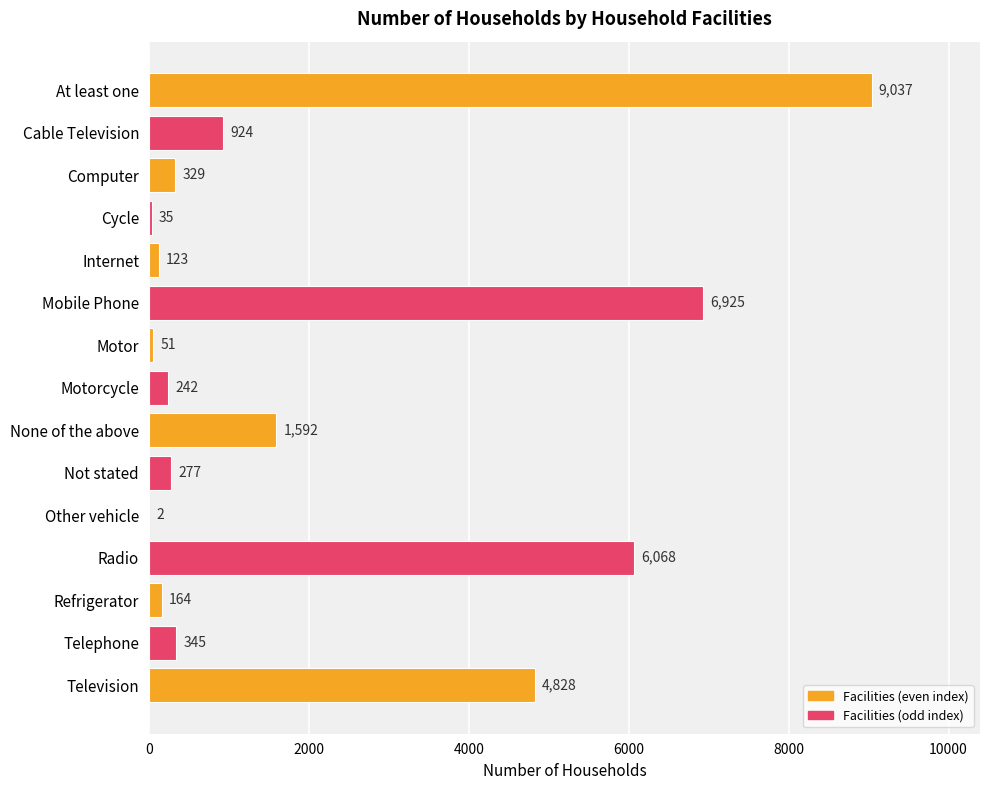

Does the chart contain stacked bars?

No